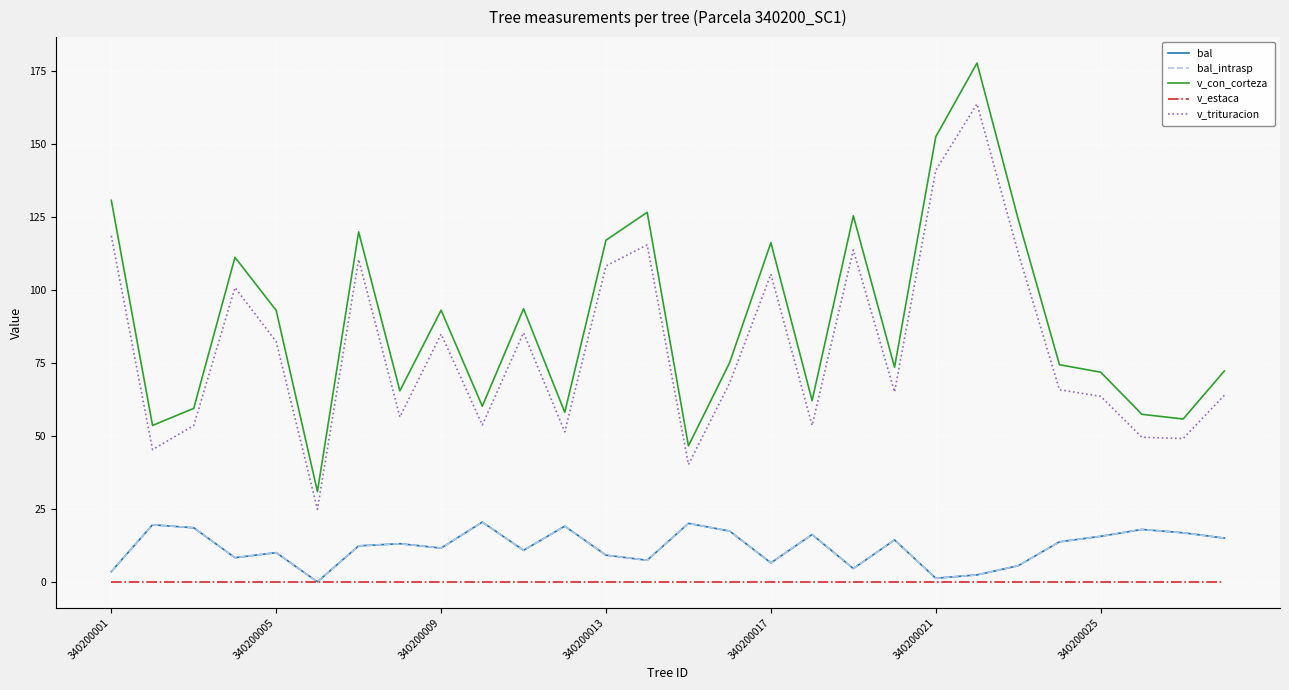

True or false: v_estaca and v_trituracion intersect in this chart.

False